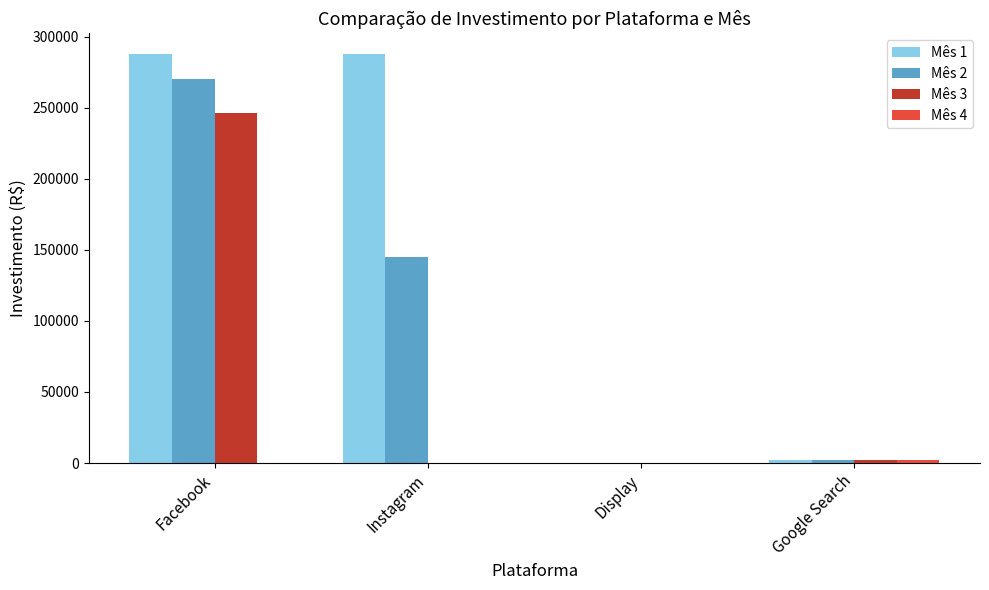

Which series has the widest spread of values?

Mês 1